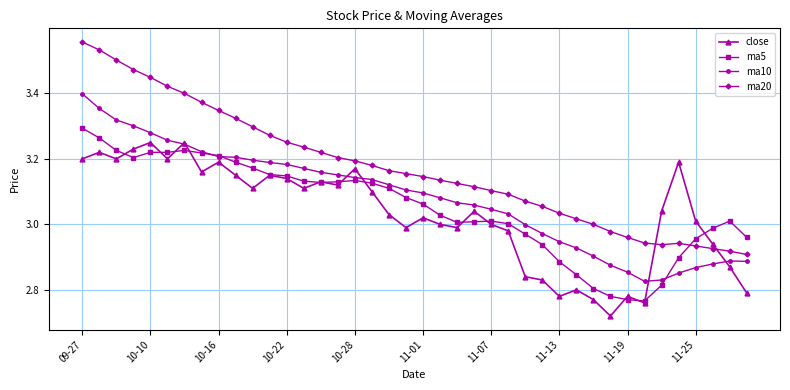

True or false: ma10 and ma20 intersect in this chart.

False